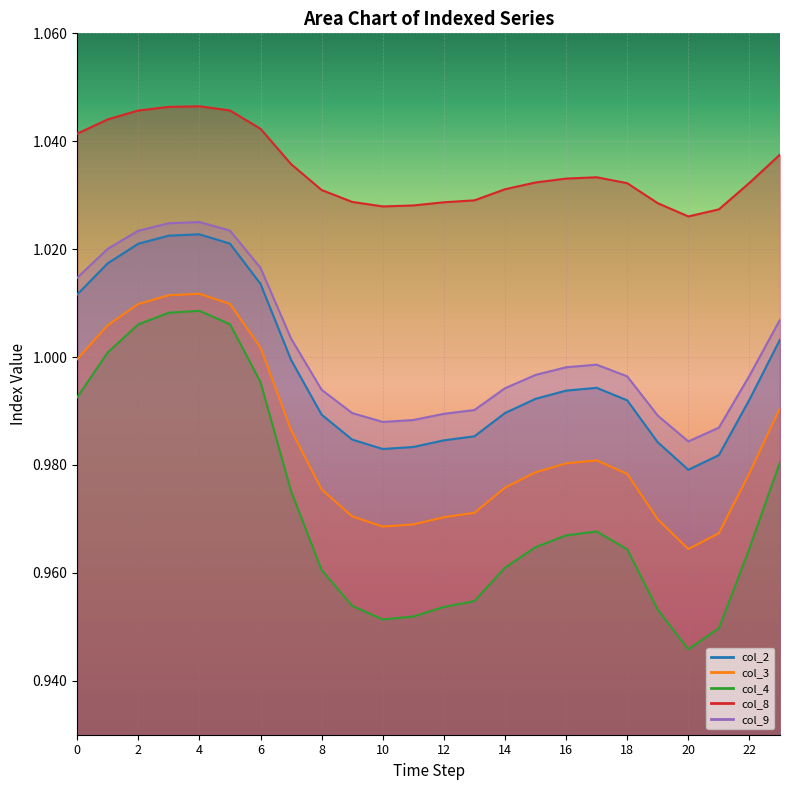

What is the sum of all col_9 values?

24.0